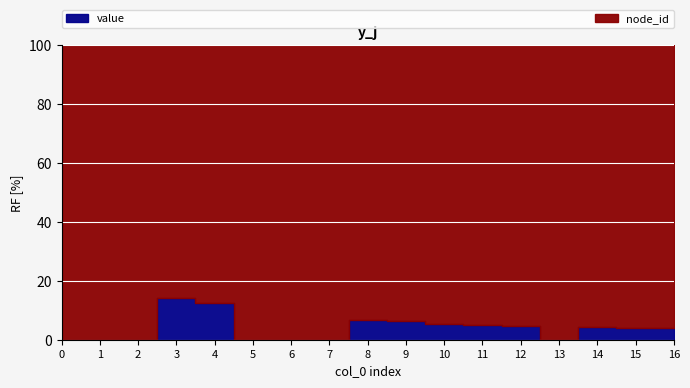

How many distinct data groups are displayed?

2